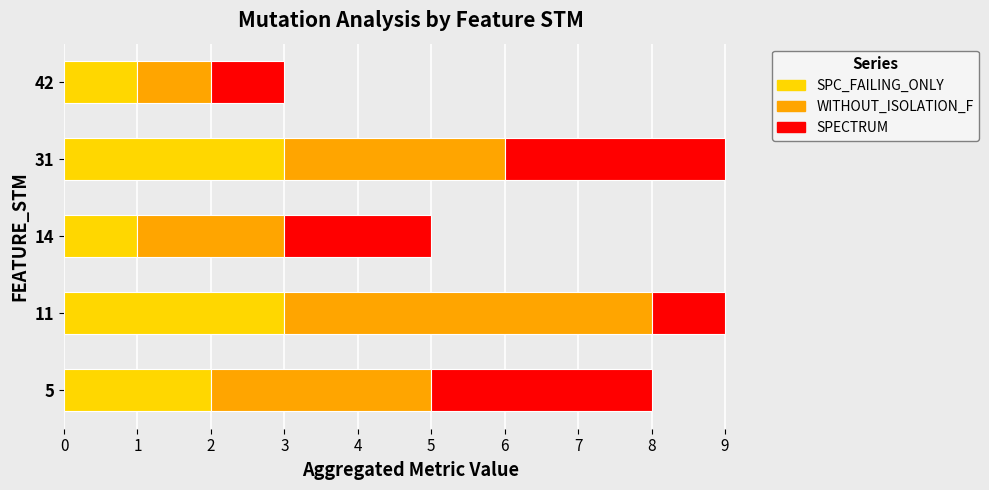

What is the sum of all SPC_FAILING_ONLY values?

10